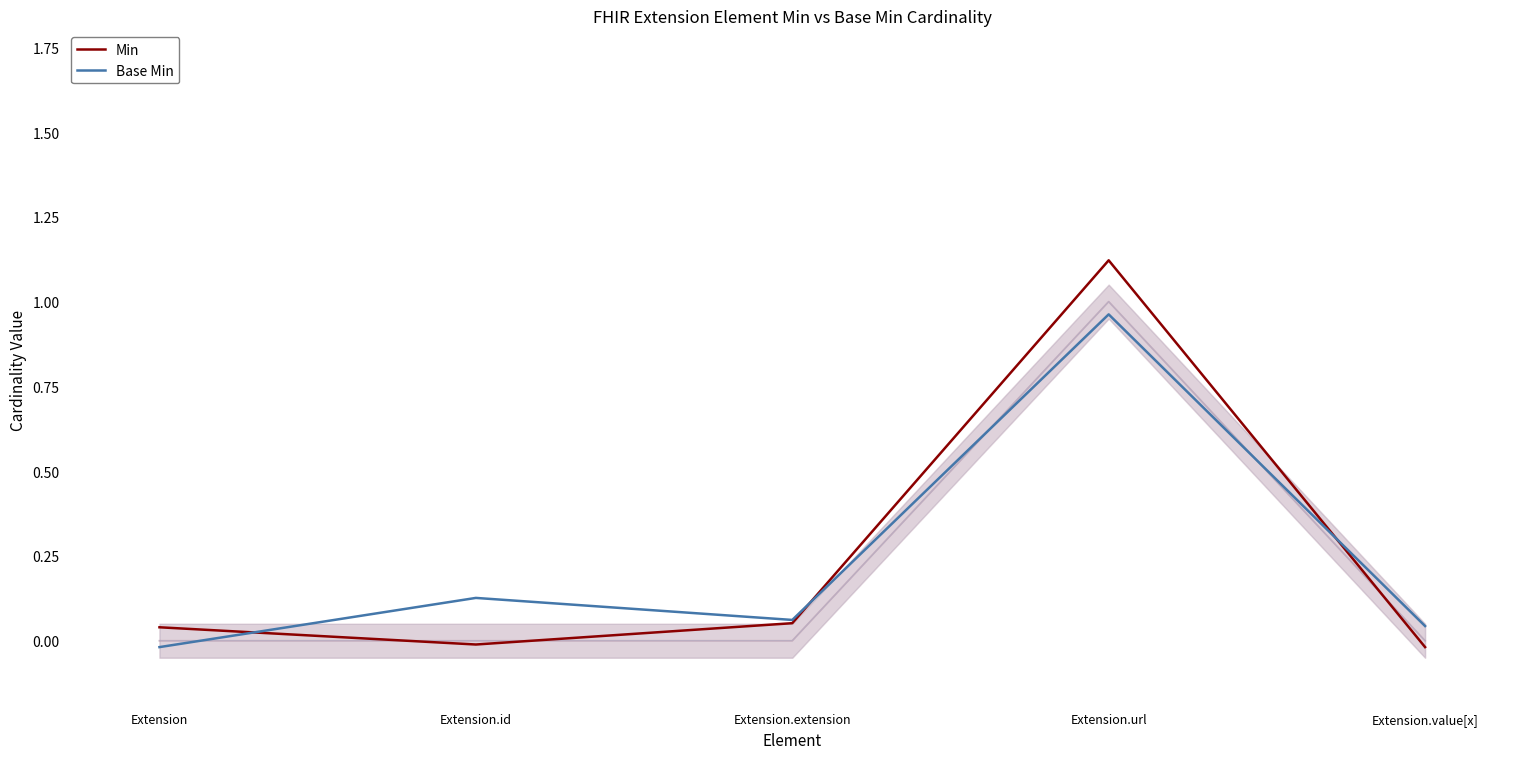

Reading left to right, transcribe all the data shown in this chart.

Min: Extension=0.0	Extension.id=-0.0	Extension.extension=0.1	Extension.url=1.1	Extension.value[x]=-0.0
Base Min: Extension=-0.0	Extension.id=0.1	Extension.extension=0.1	Extension.url=1.0	Extension.value[x]=0.0